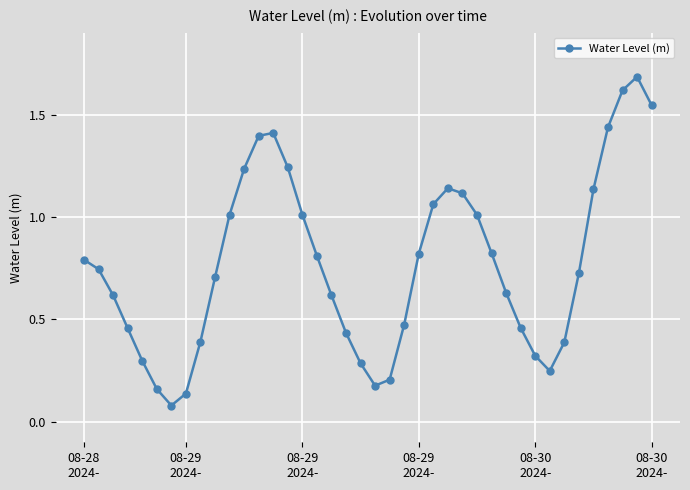

What is the maximum value shown in the chart?

1.7